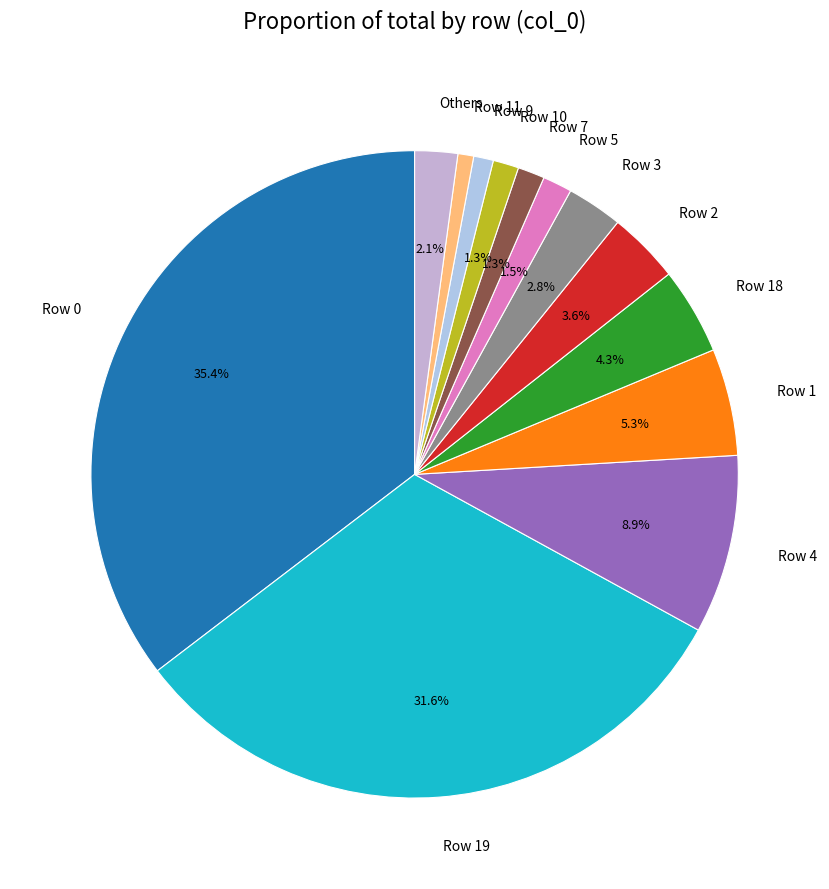

Which has a higher value, Row 1 or Row 19?

Row 19